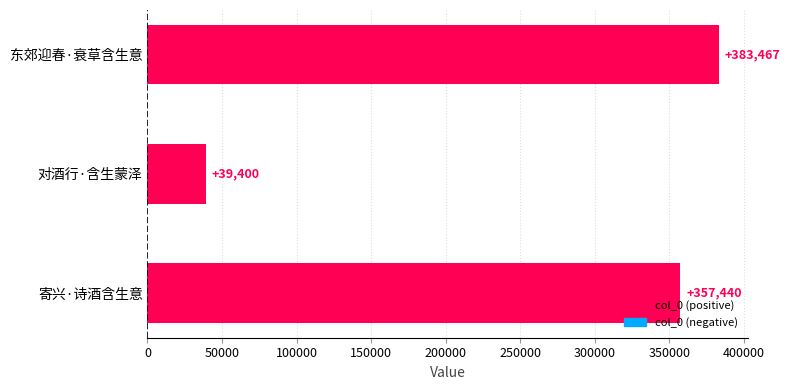

List the labels in order of value, smallest first.

对酒行·含生蒙泽, 寄兴·诗酒含生意, 东郊迎春·衰草含生意